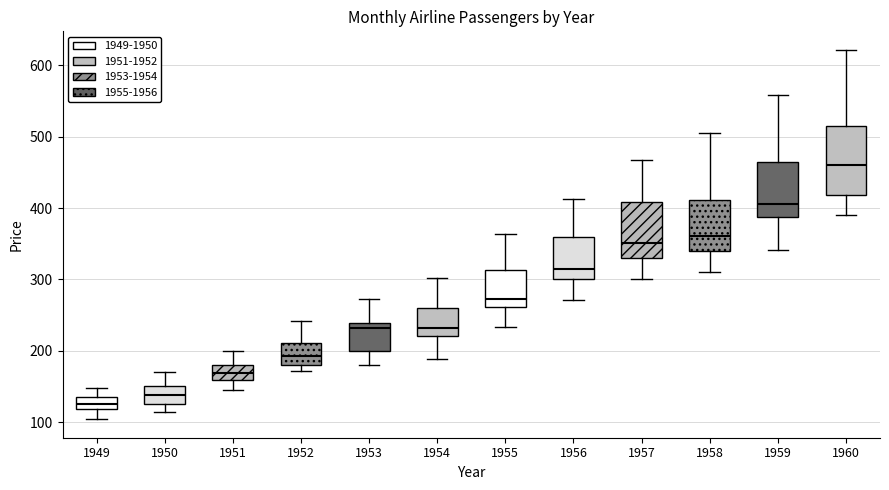

Which box's median line is the highest?

1960